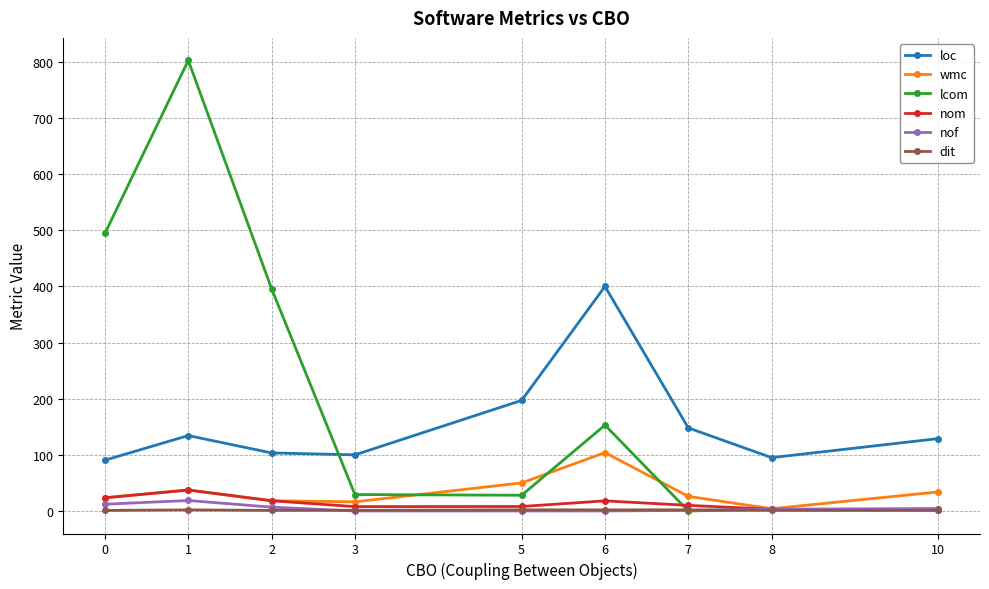

The value of nom at 2 is 18.2. True or false?

True